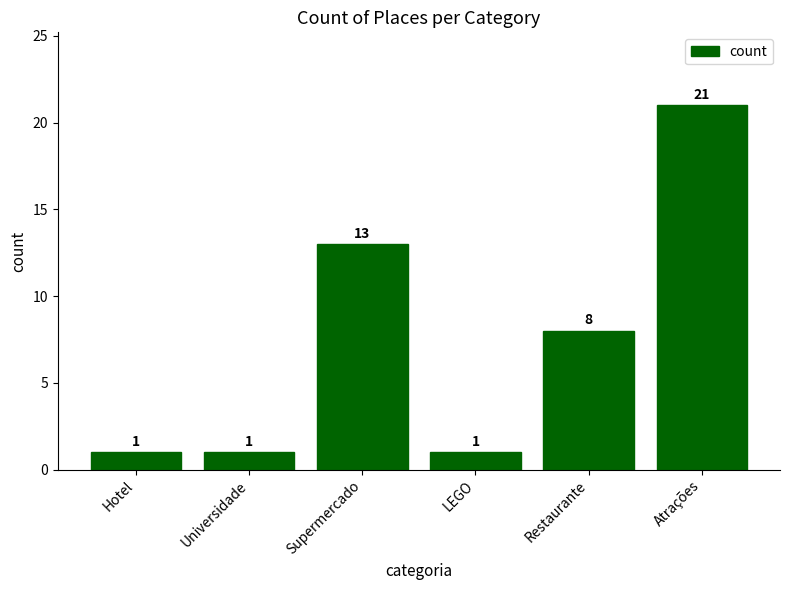

At which label does the data first exceed 8?

Supermercado